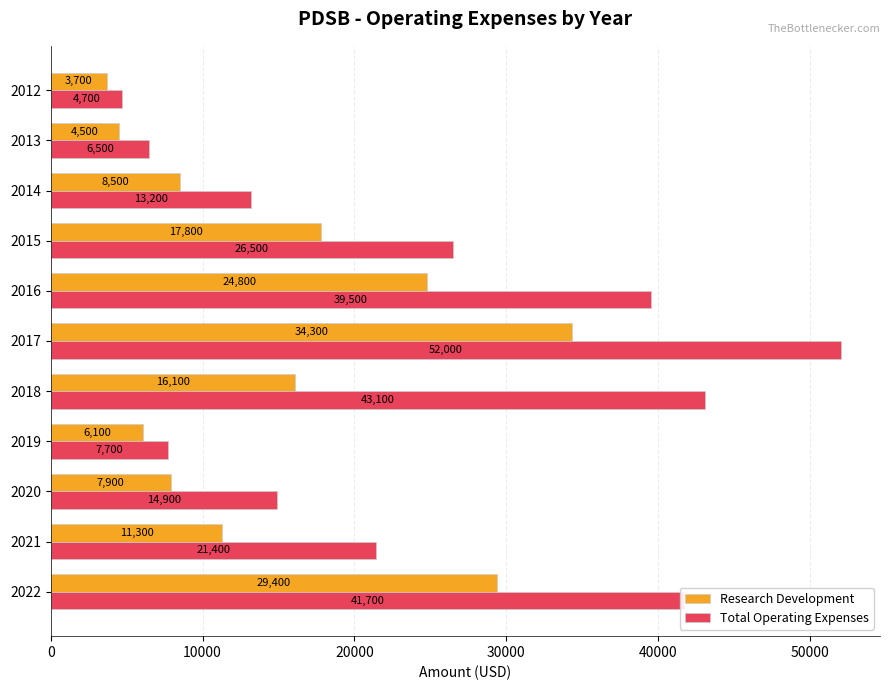

What is the sum of the Total Operating Expenses values at 2012 and 2017?

56700